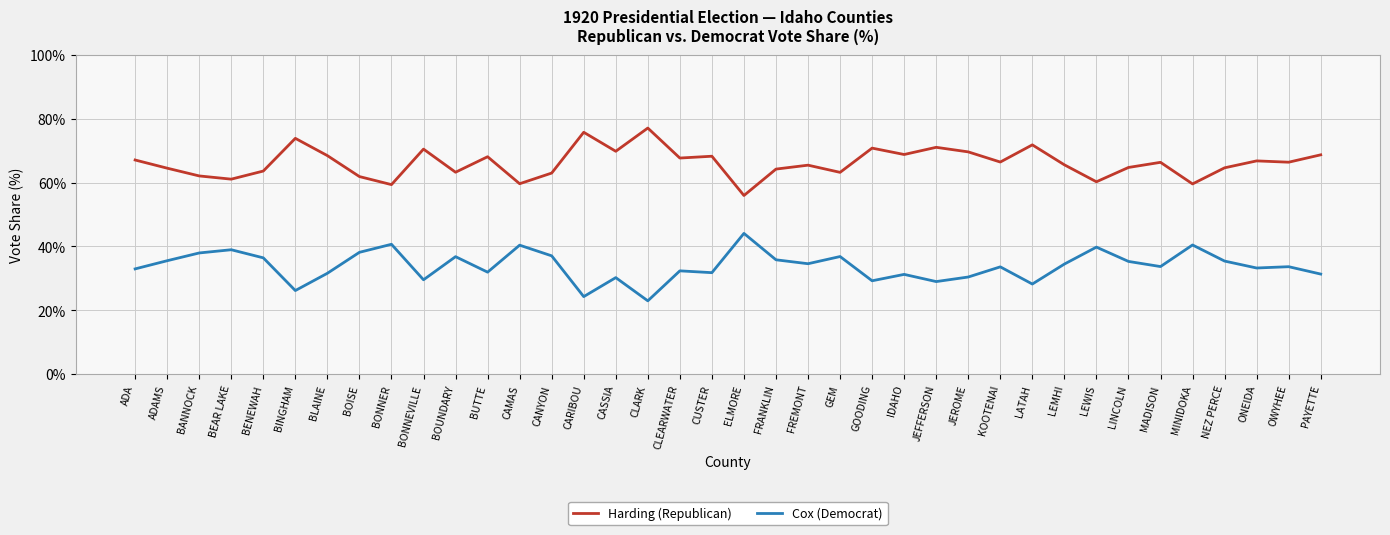

What is the difference between the maximum and second lowest values in the Cox (Democrat) series?

19.8